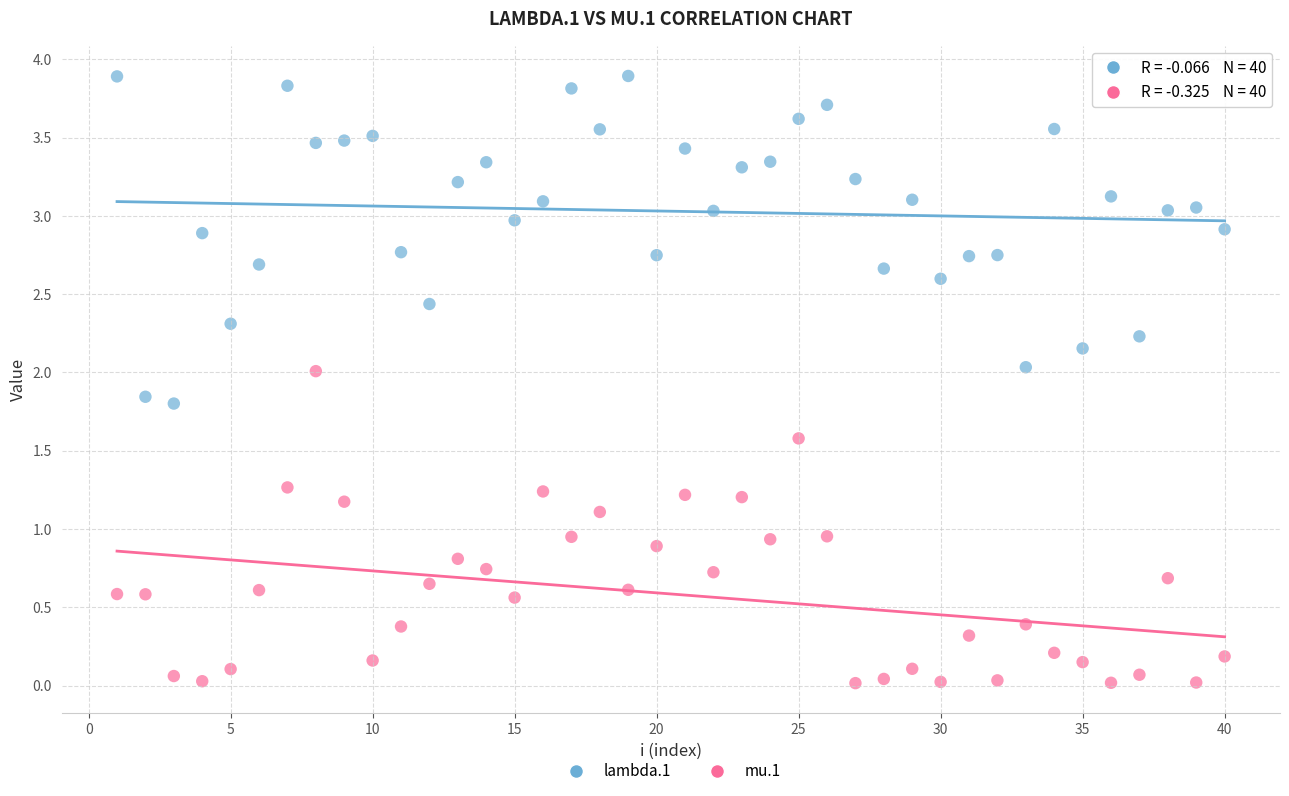

Which series contains the highest Y value?

lambda.1